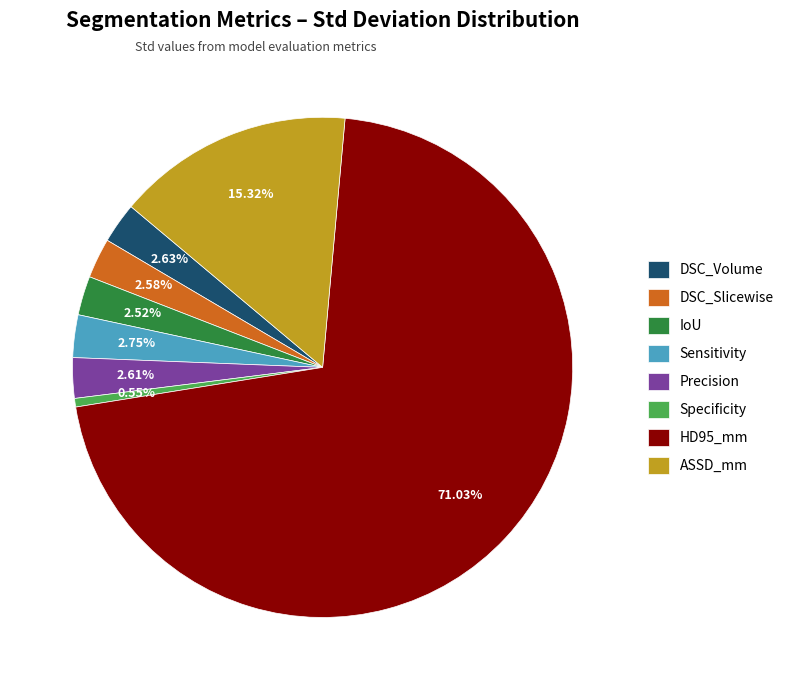

Which has a higher value, HD95_mm or DSC_Slicewise?

HD95_mm